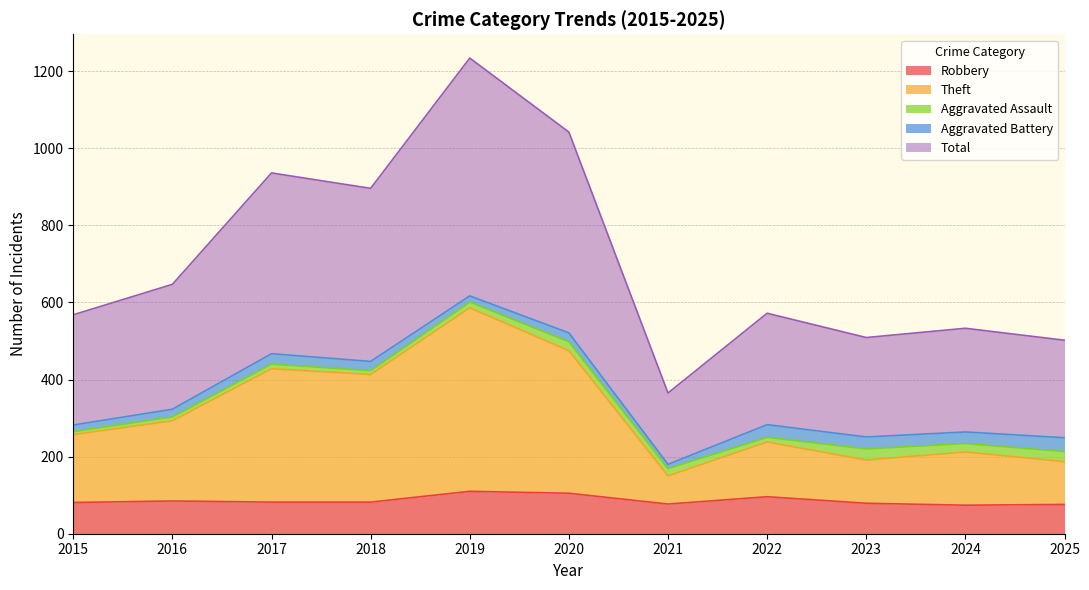

True or false: Robbery has a value of 45 at 2018.

False